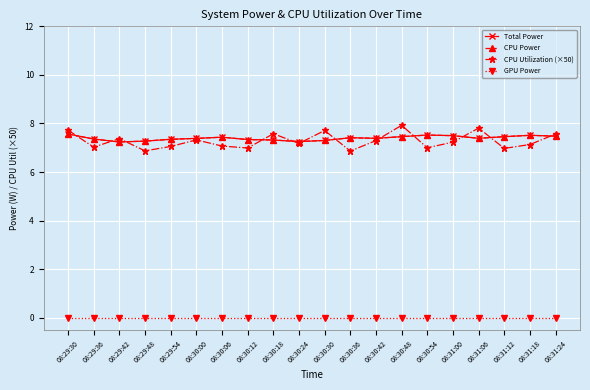

What is the difference between the second highest and second lowest values in the CPU Power series?

0.3